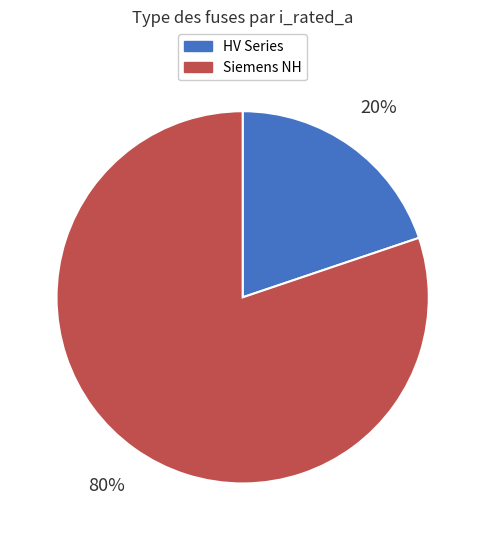

Is there any slice that represents more than half of the pie?

Yes